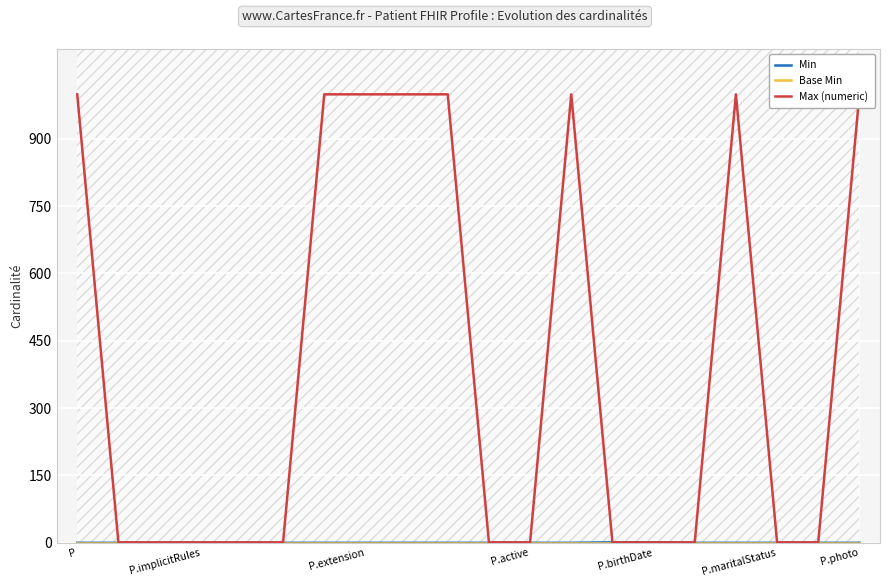

Which series has the widest spread of values?

Max (numeric)